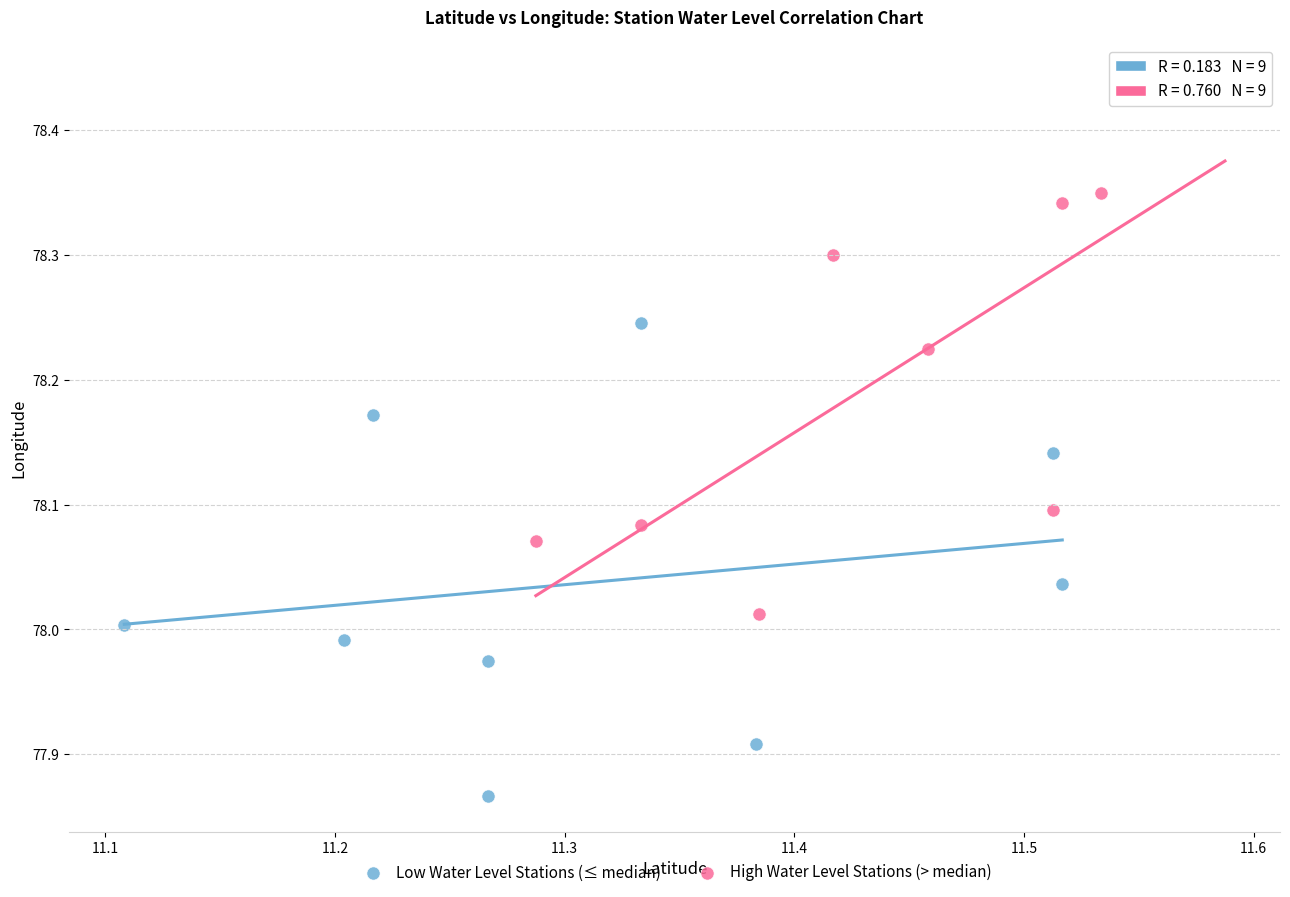

Which series reaches the maximum Y coordinate?

High Water Level Stations (> median)